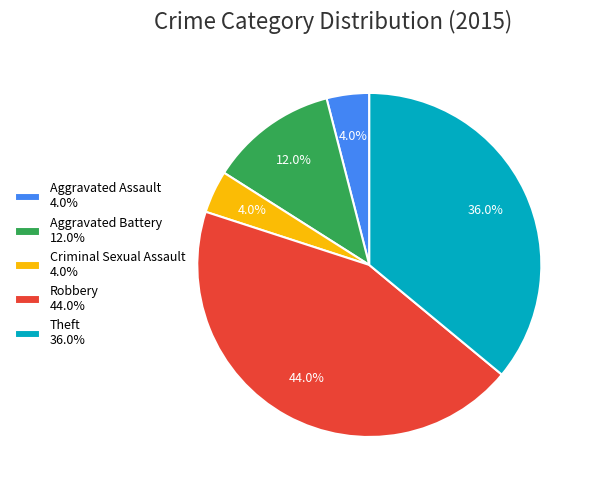

How many segments does this pie chart have?

5